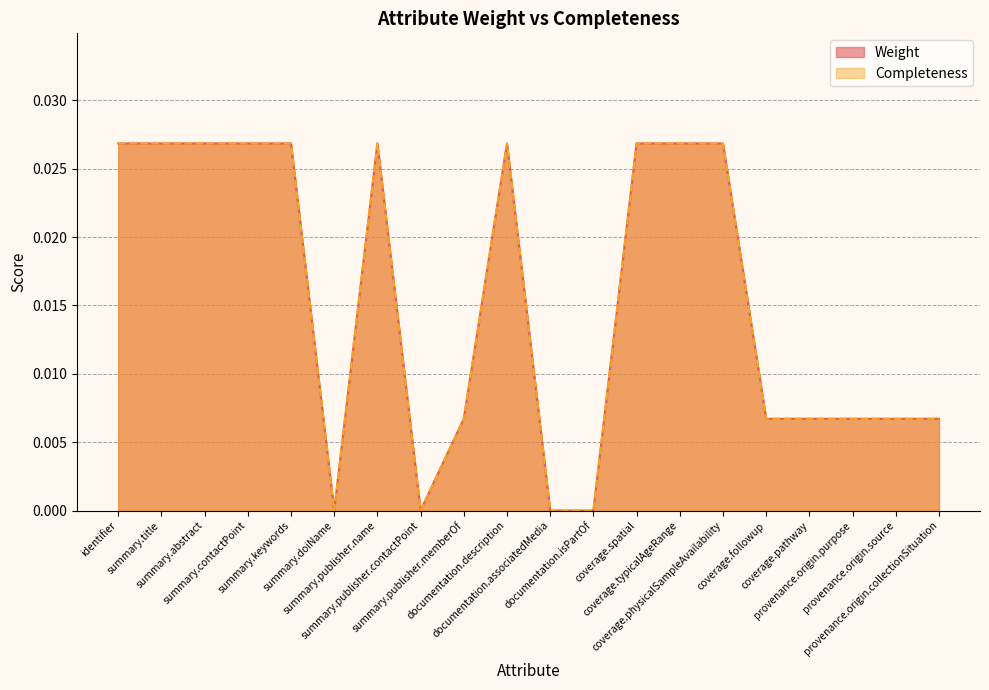

Where is Completeness nearest to the value 0?

summary.doiName